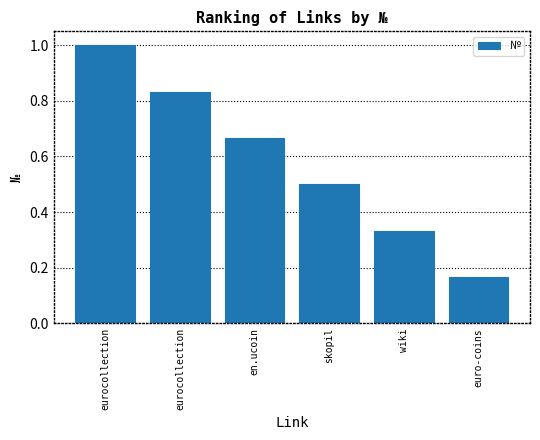

Between eurocollection and eurocollection, which is larger?

eurocollection